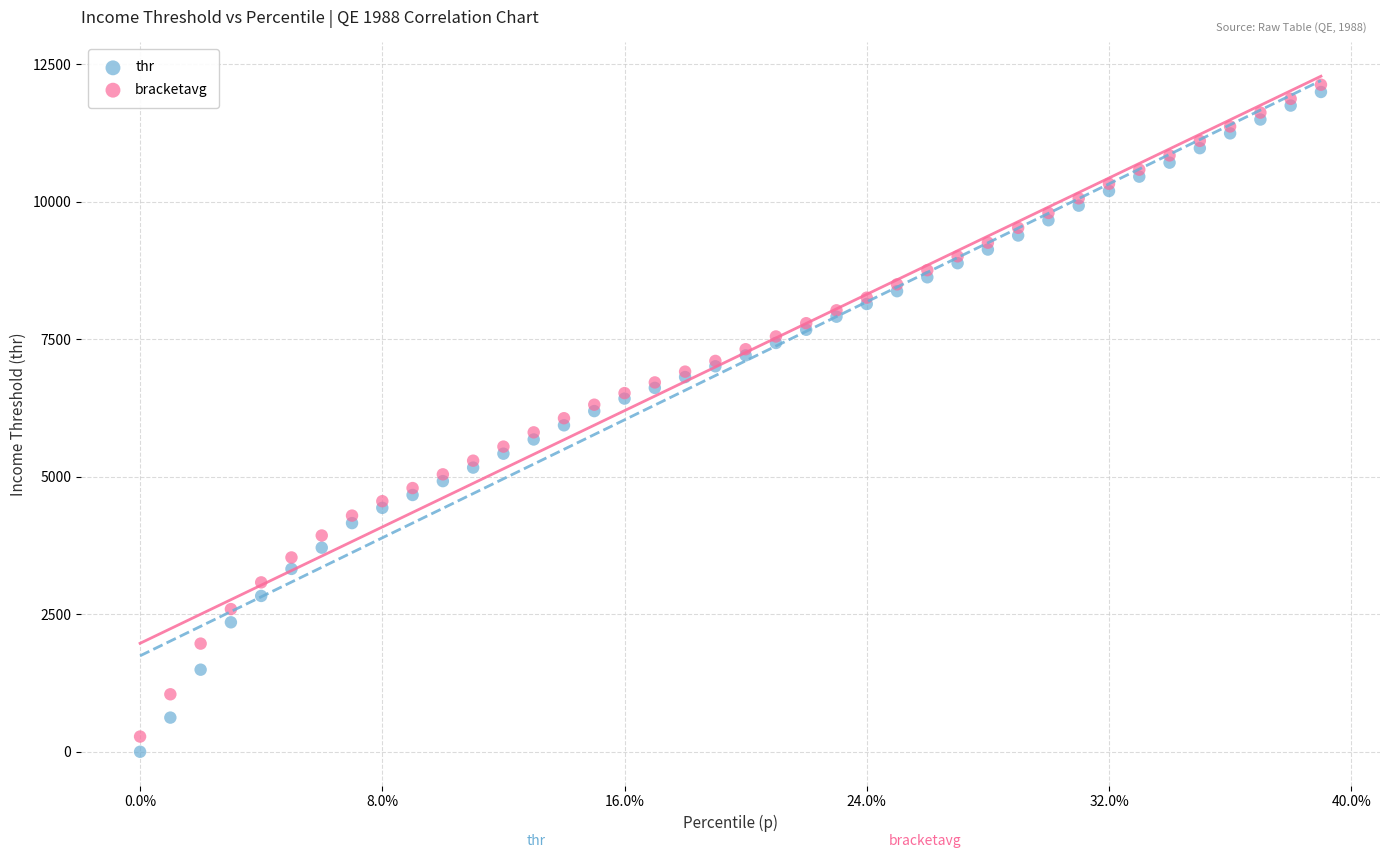

Which series reaches the maximum Y coordinate?

bracketavg